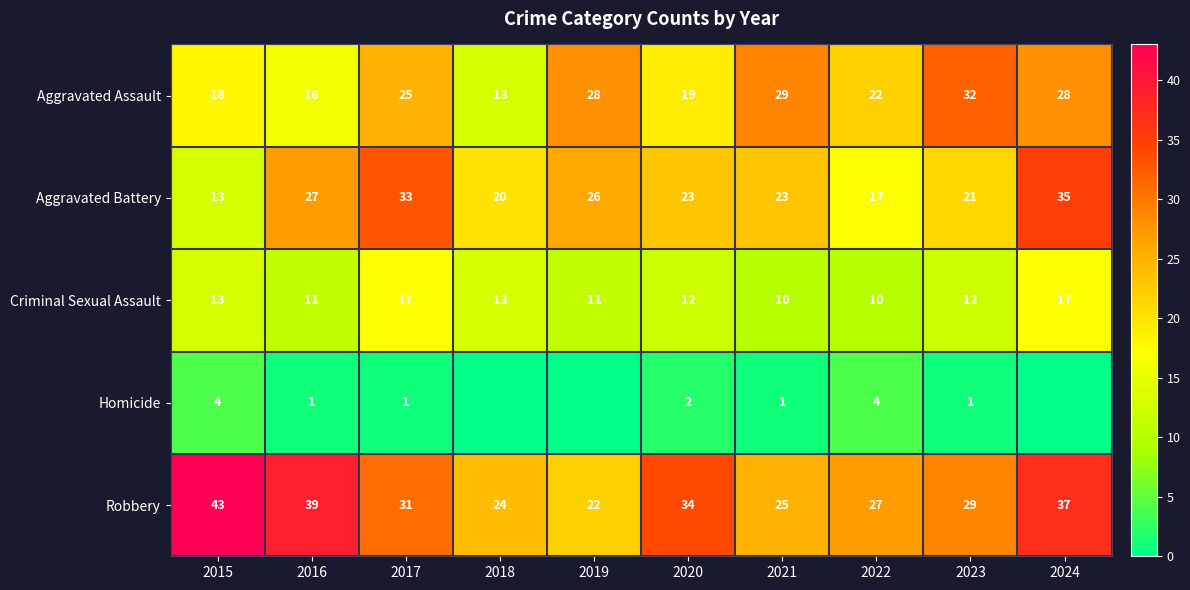

How many values in the Criminal Sexual Assault series are below 12?

4